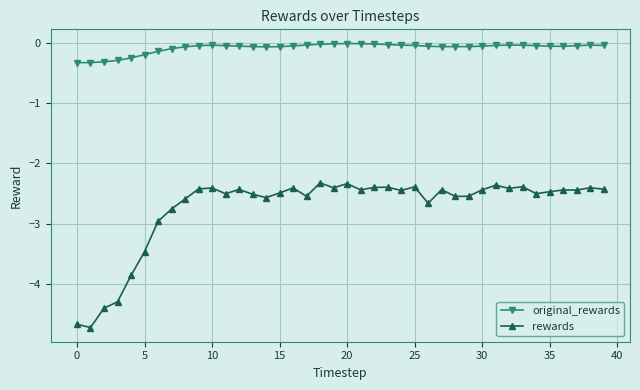

Which series has the largest total across all categories?

original_rewards